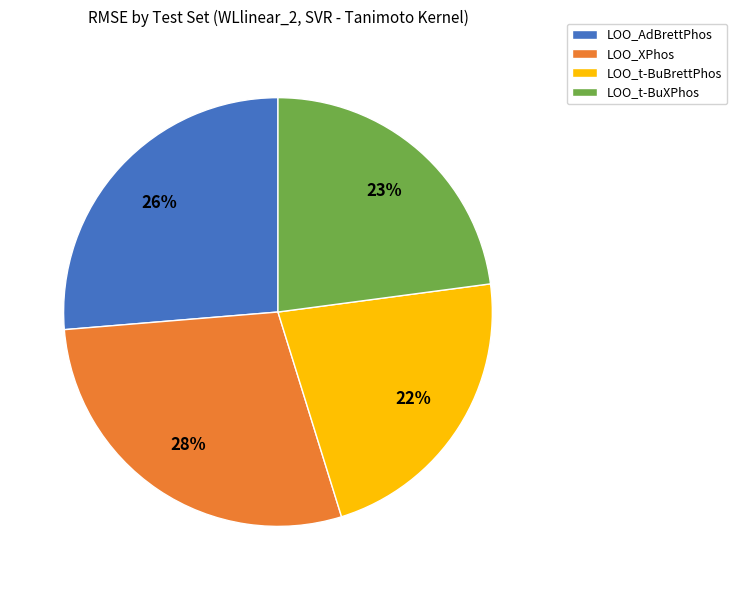

Approximately how many times larger is the value at LOO_t-BuXPhos compared to LOO_t-BuBrettPhos?

1.0